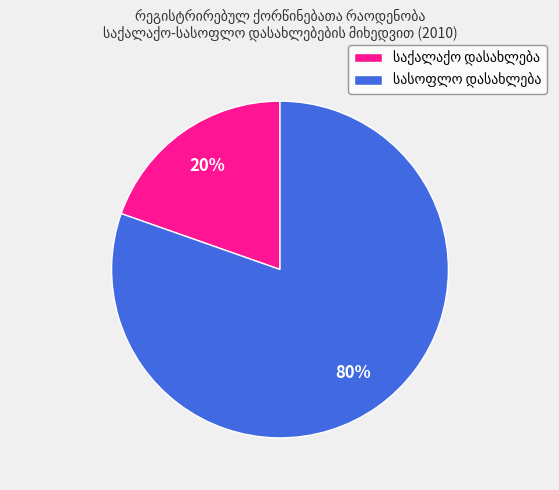

Is there a majority slice in this chart?

Yes